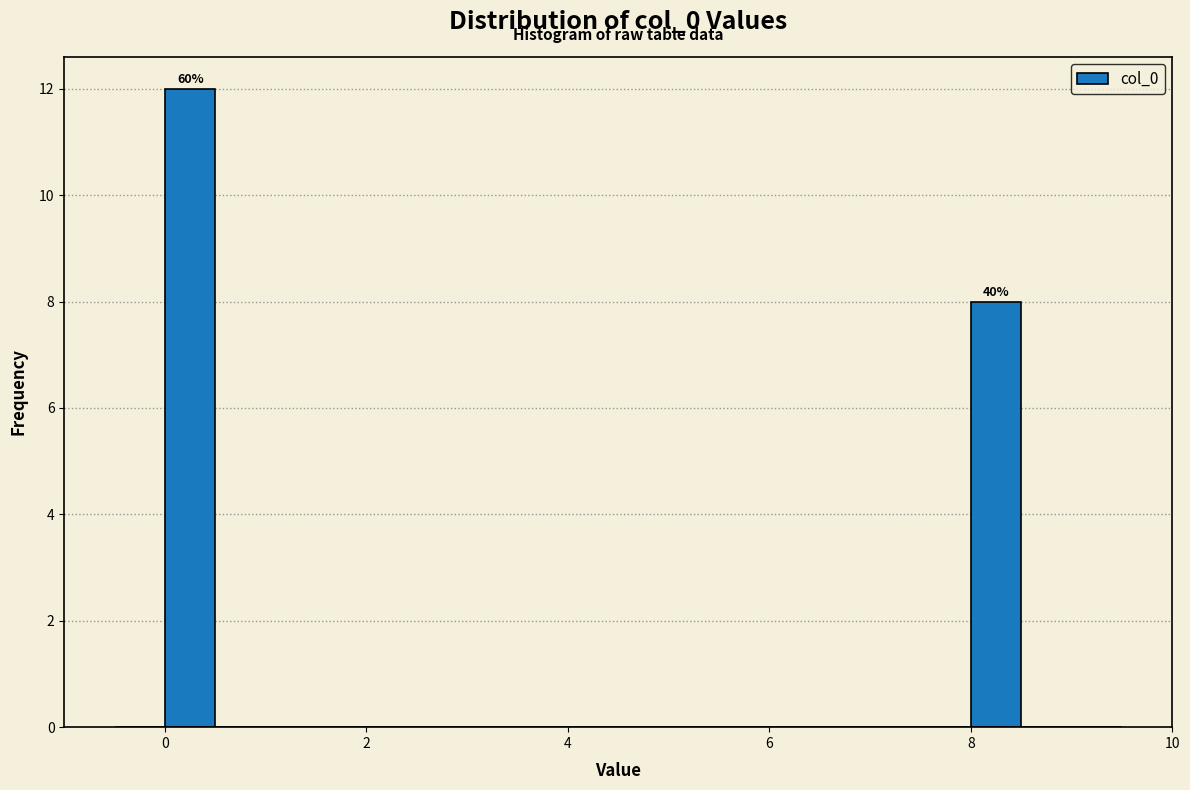

Read against the x-axis, roughly where is the centre of the tallest bar?

0.2